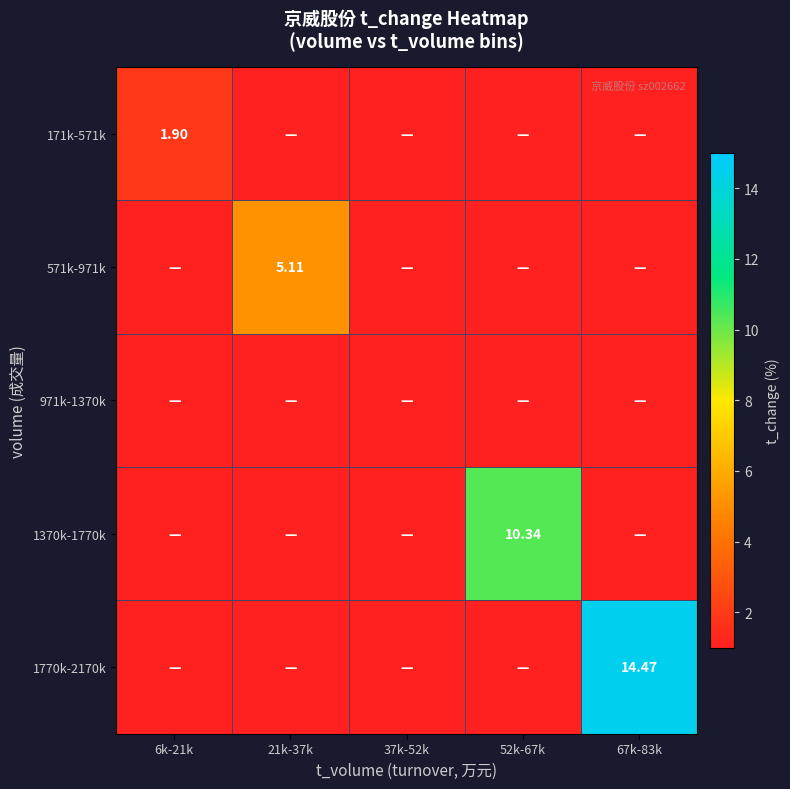

At which category is the sum across all series the highest?

67k-83k